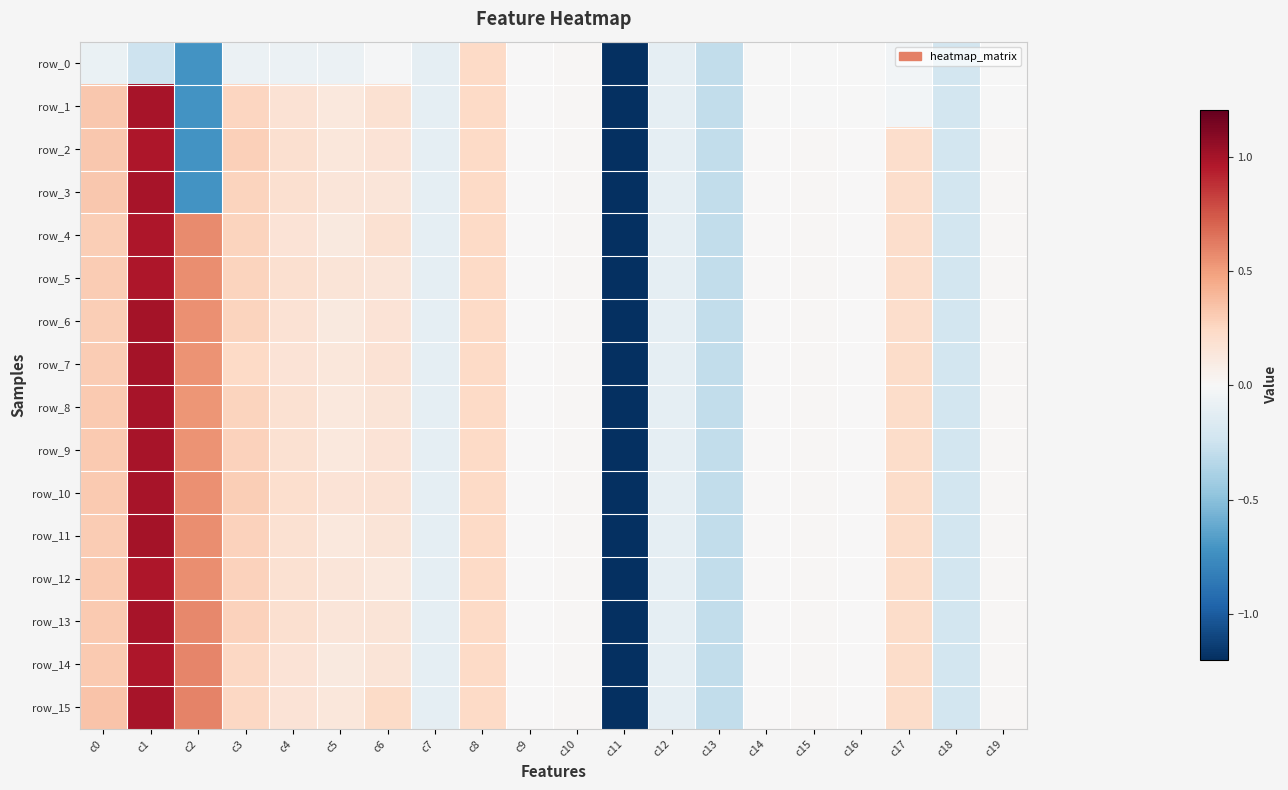

How many positive values does the row_15 series have?

14